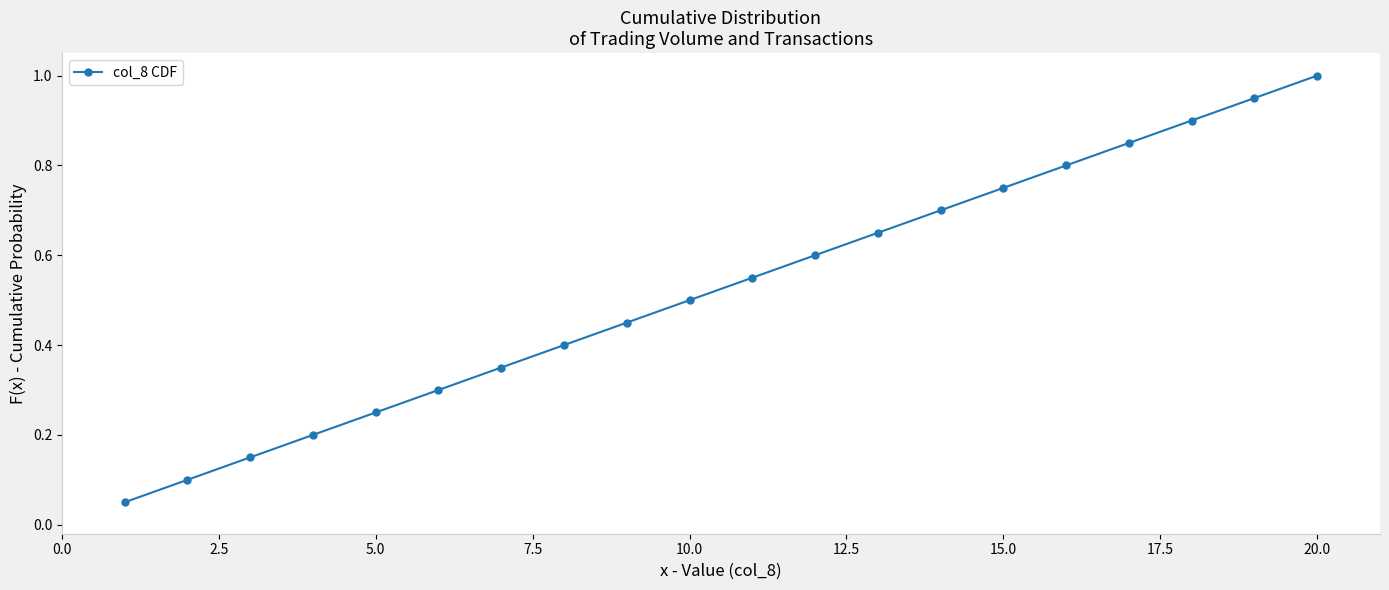

What is the maximum value shown in the chart?

1.0